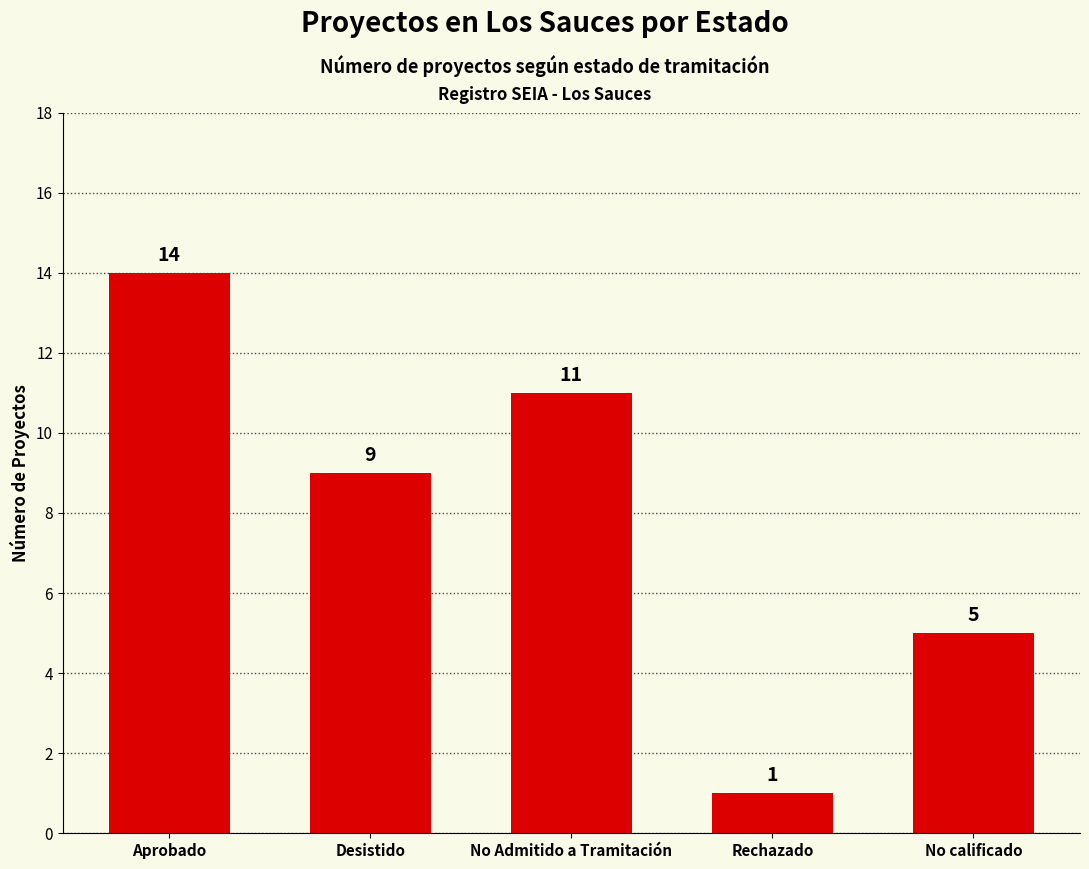

True or false: the data shows 17 at No Admitido a Tramitación.

False